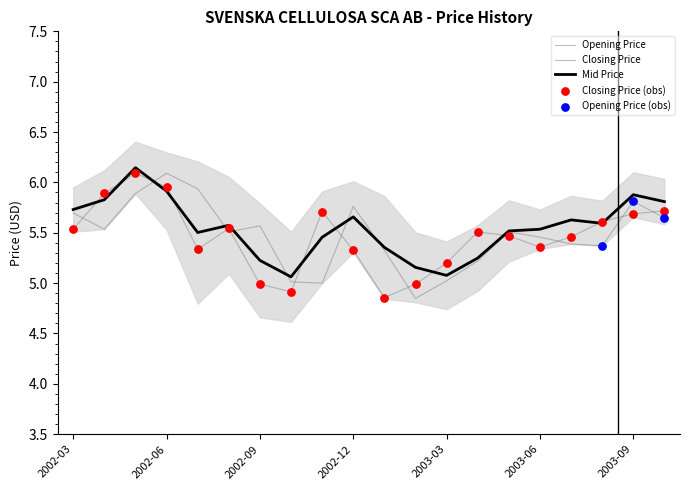

Which series contains the lowest Y value?

Opening Price